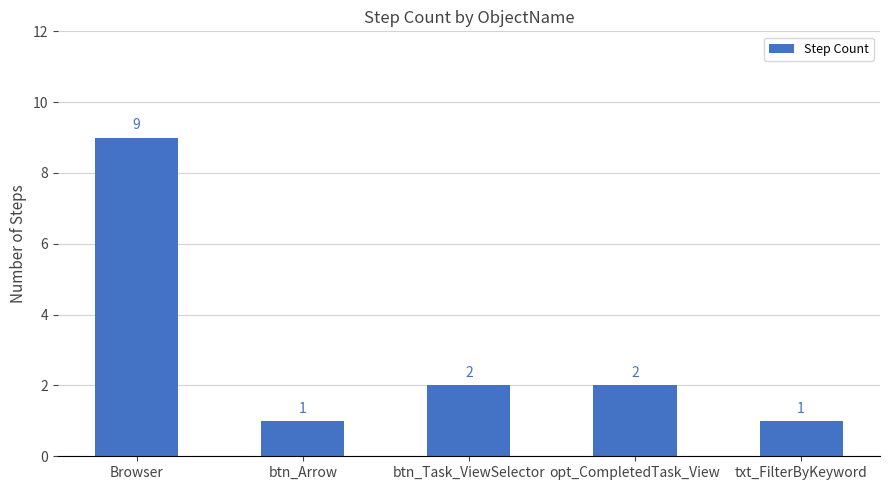

Where does the data first go above 2?

Browser